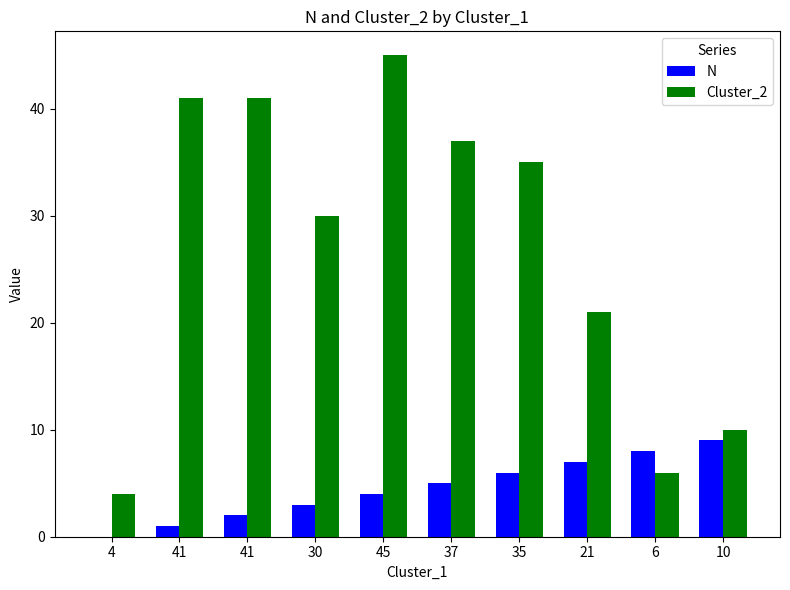

Count the number of categories in the chart.

10